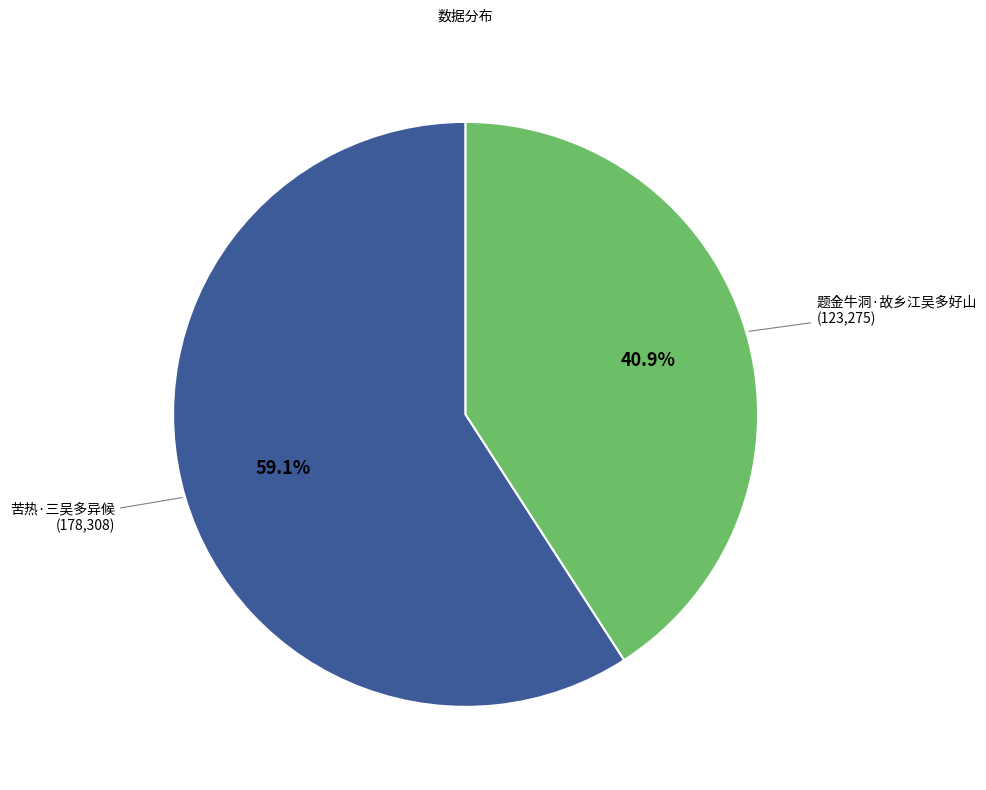

Which category has the smallest portion of the pie?

题金牛洞·故乡江吴多好山